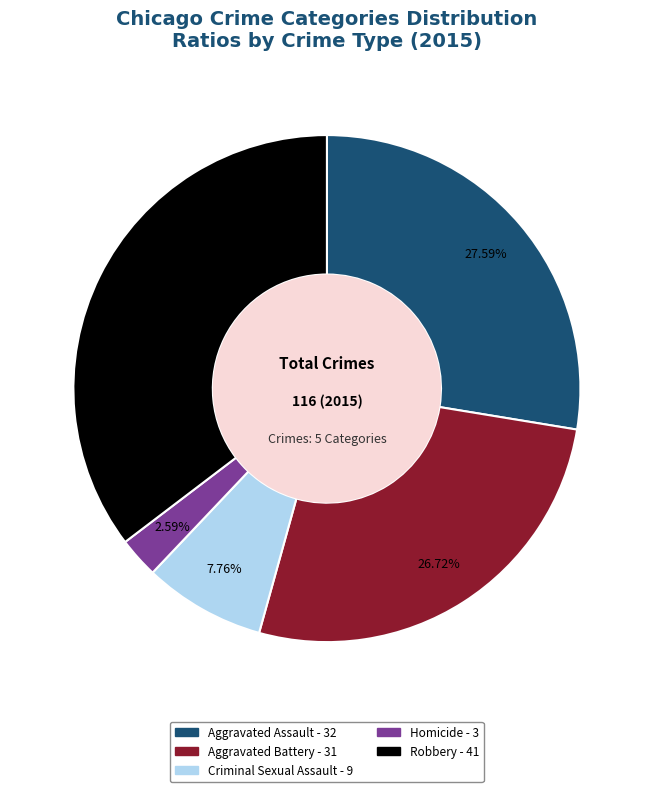

How much of the chart is everything except Aggravated Assault?

72.4%